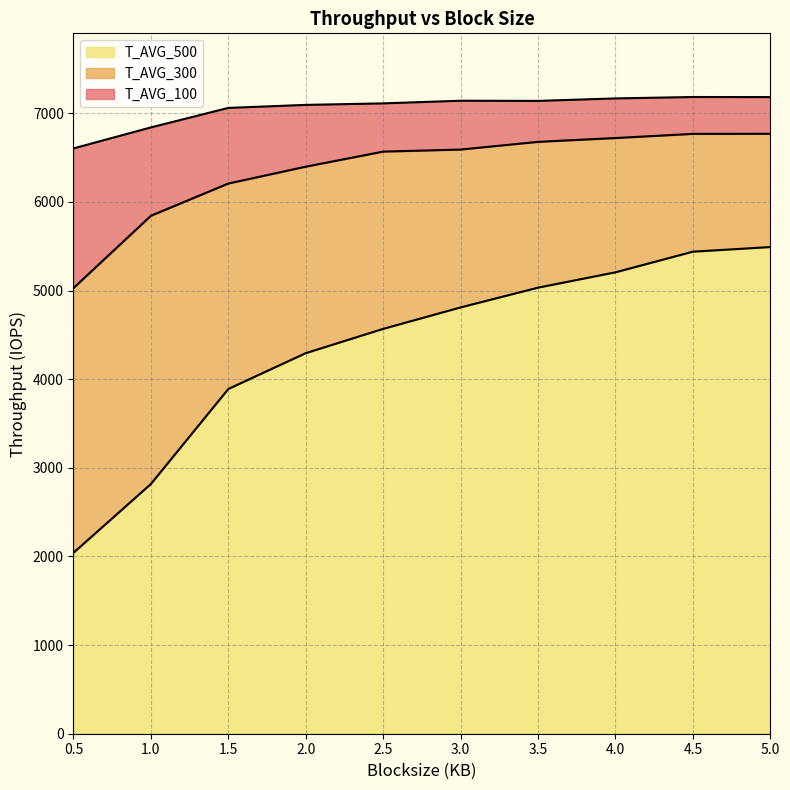

True or false: T_AVG_500 and T_AVG_100 intersect in this chart.

False